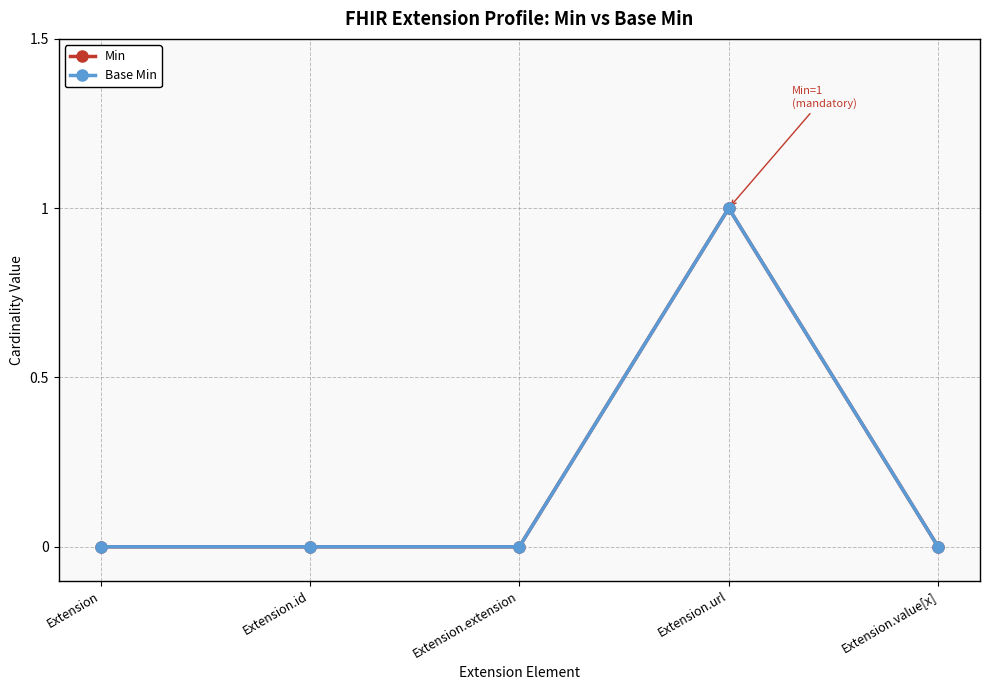

Does the chart display data point markers on the line(s)?

Yes